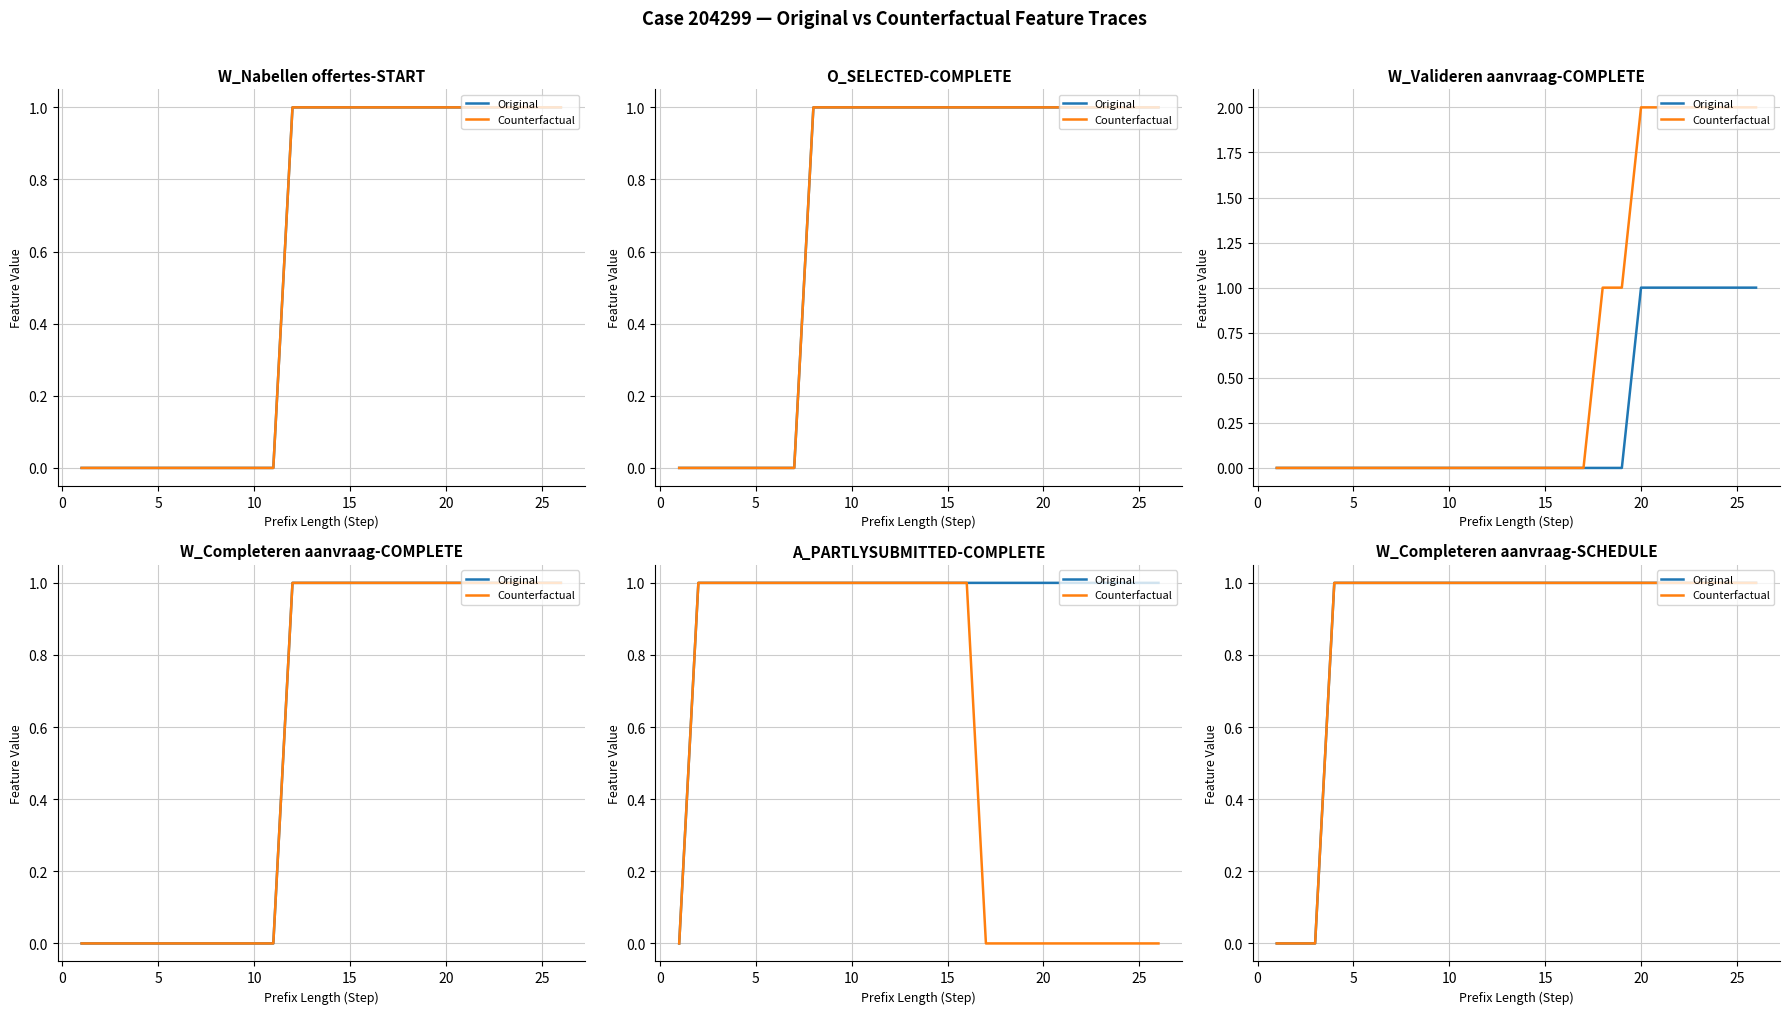

True or false: Original and Counterfactual cross at least once.

False